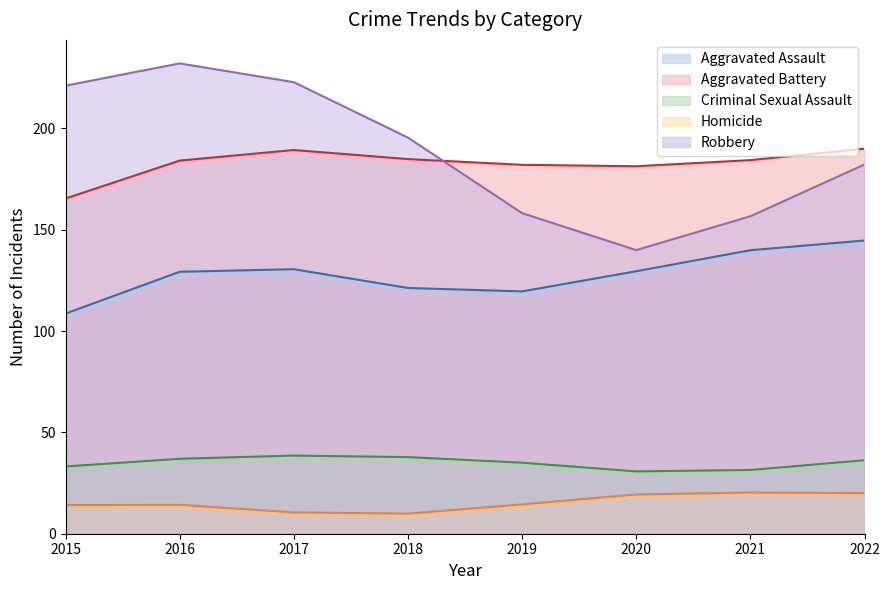

What is the total value across all series at 2019?

509.2